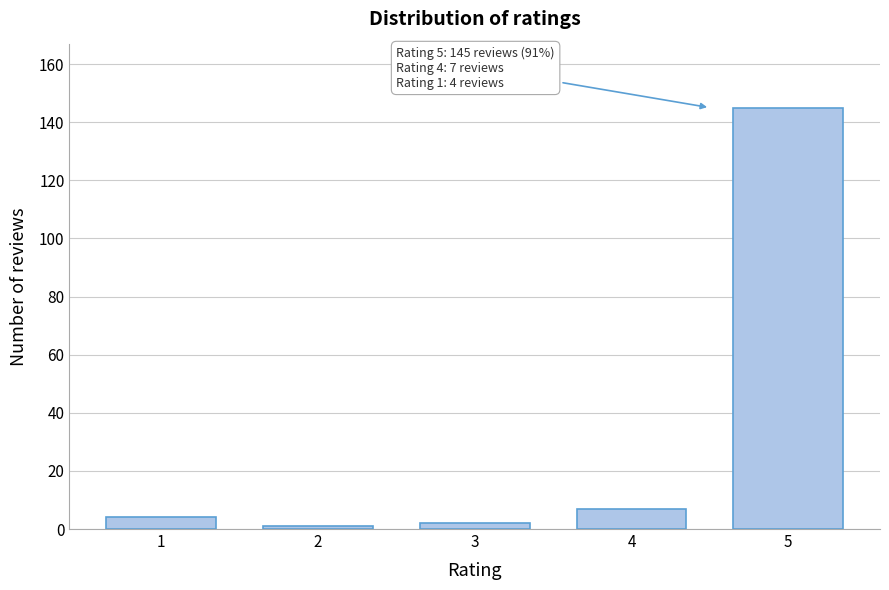

Reading left to right, list all the values displayed in this chart.

1=4	2=1	3=2	4=7	5=145